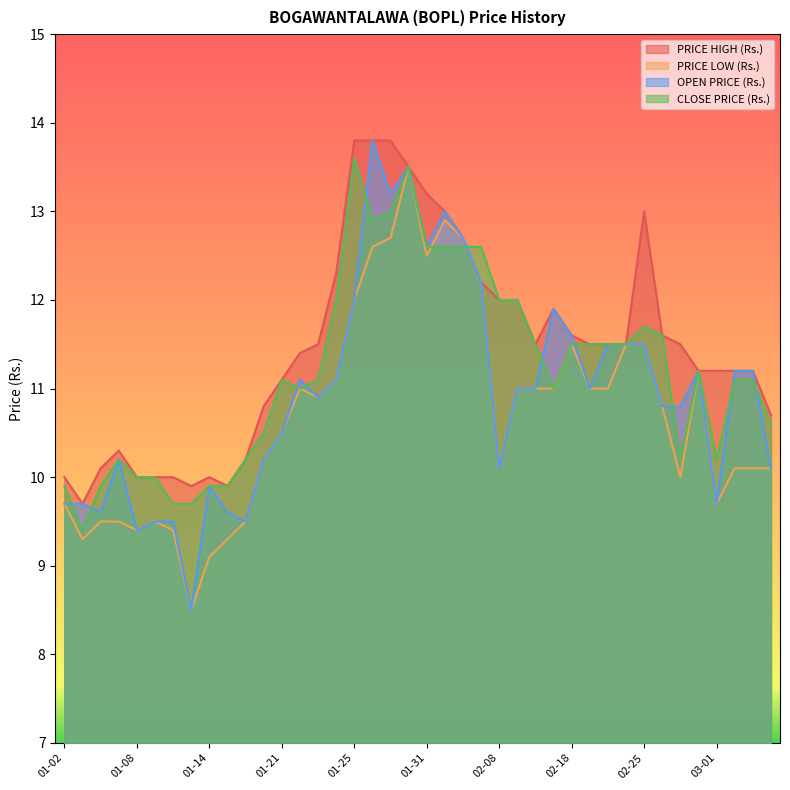

Which label corresponds to the smallest value in the chart?

2019-01-11